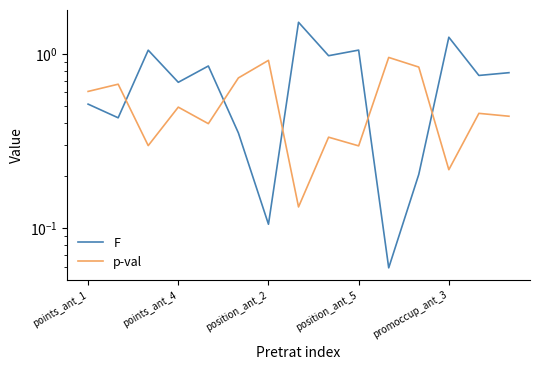

How many lines are shown in the chart?

2